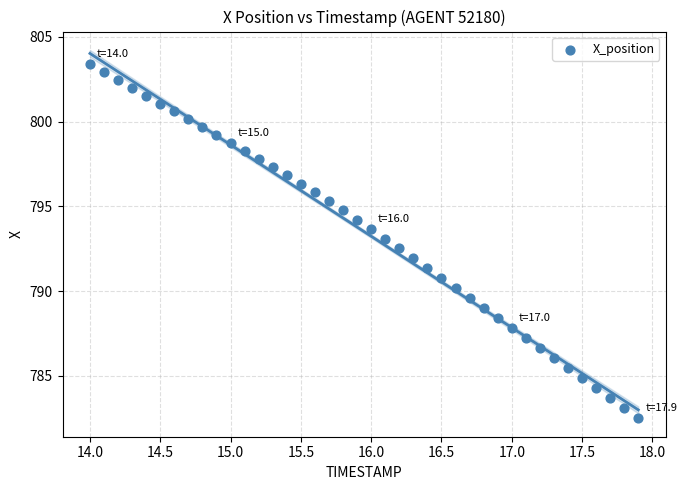

What is the range of Y values (max minus min)?

20.9